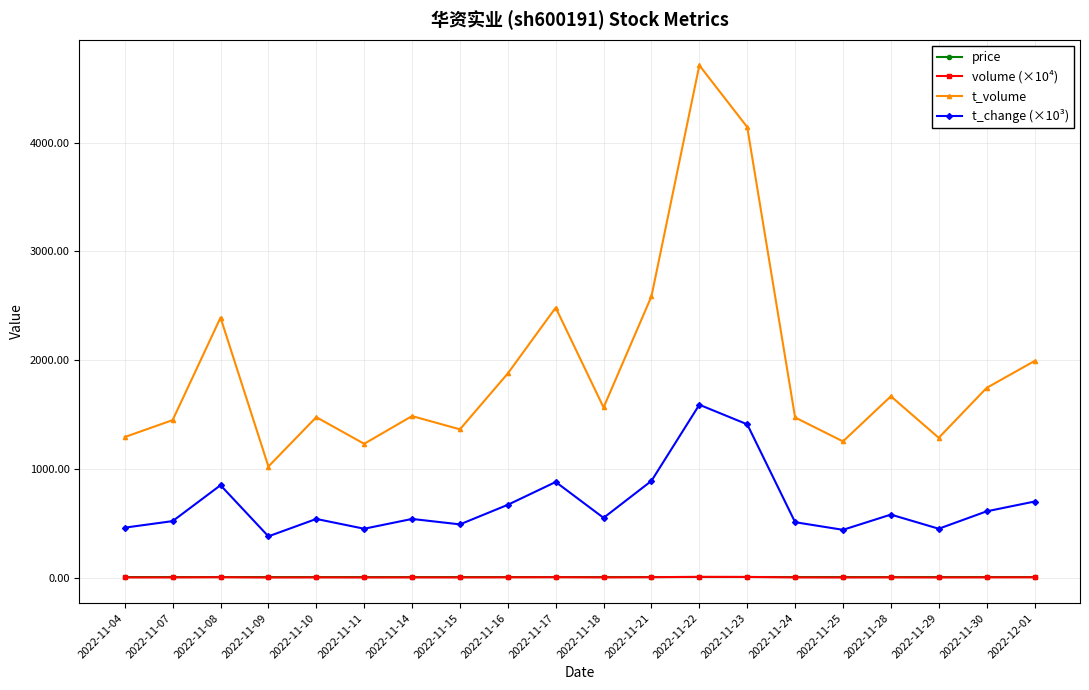

Is it true that t_volume equals 2410.2 at 2022-11-07?

False